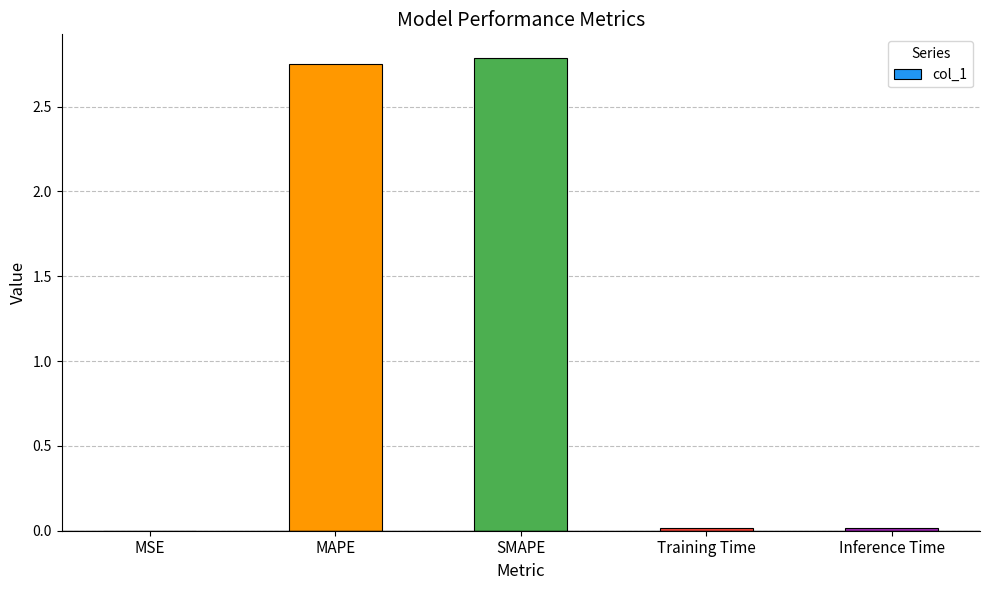

Read the value at SMAPE.

2.8